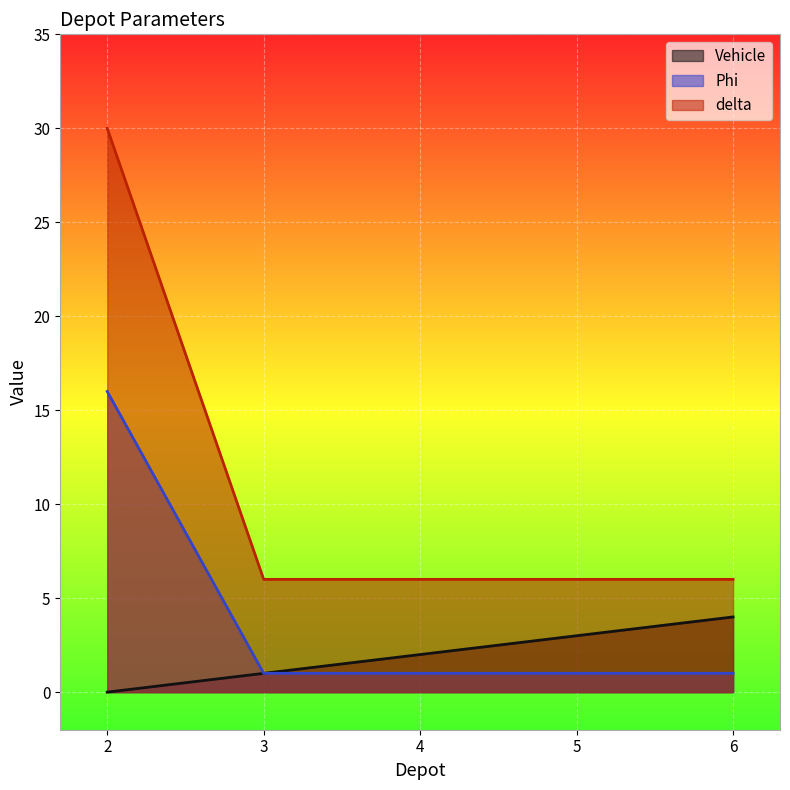

True or false: delta and Vehicle intersect in this chart.

False